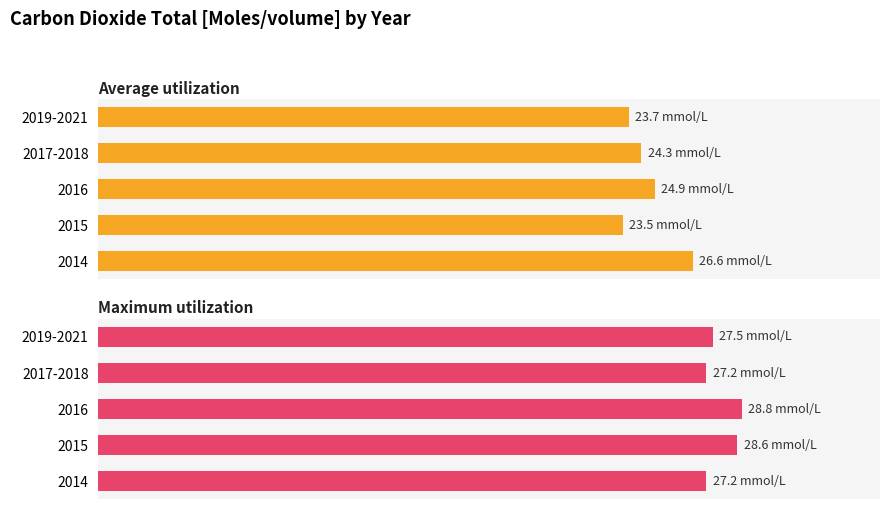

Reading right to left, list all the values displayed in this chart.

Average utilization: 23.7	24.3	24.9	23.5	26.6
Maximum utilization: 27.5	27.2	28.8	28.6	27.2